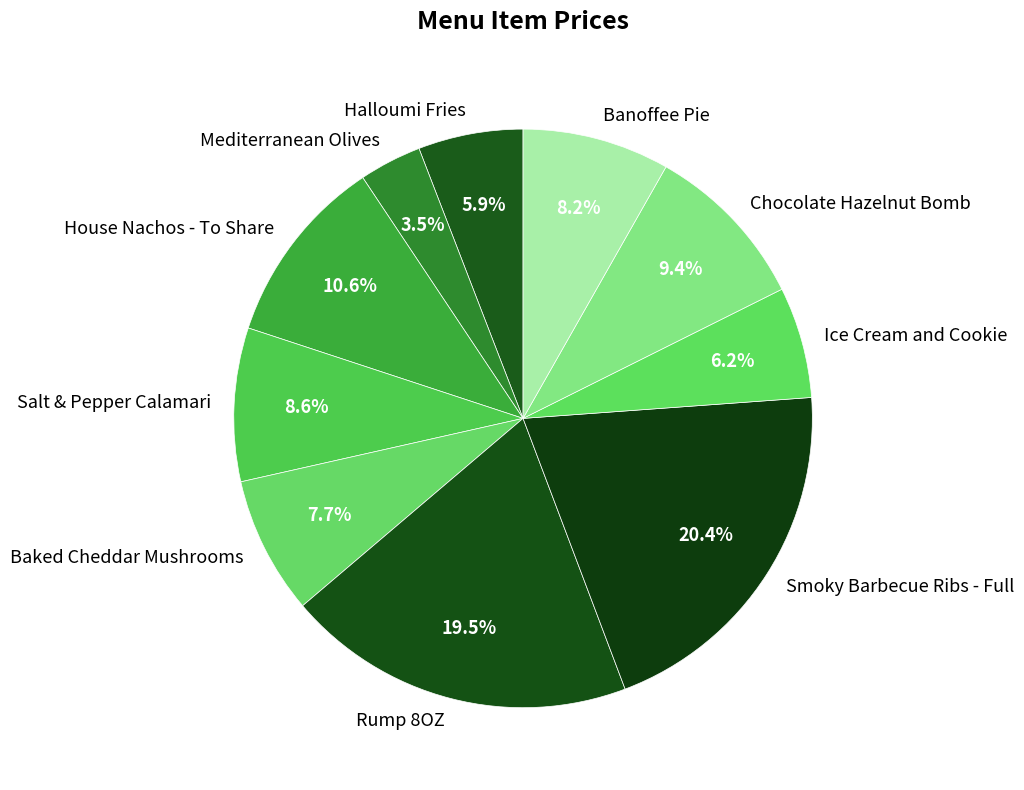

How much of the chart is everything except Halloumi Fries?

94.1%